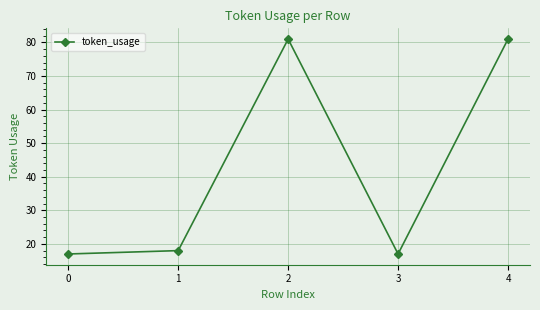

Reading right to left, what are all the values shown in this chart?

81	17	81	18	17